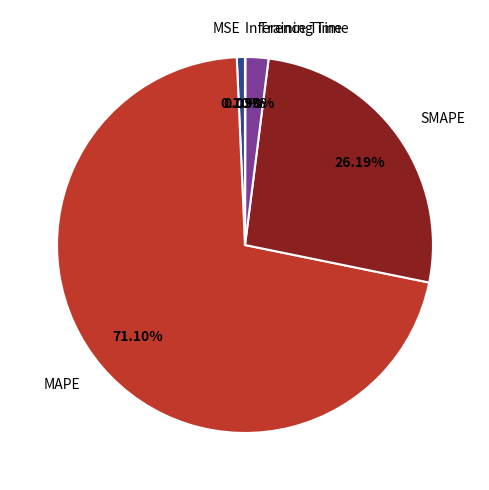

Which category has the biggest portion of the pie?

MAPE